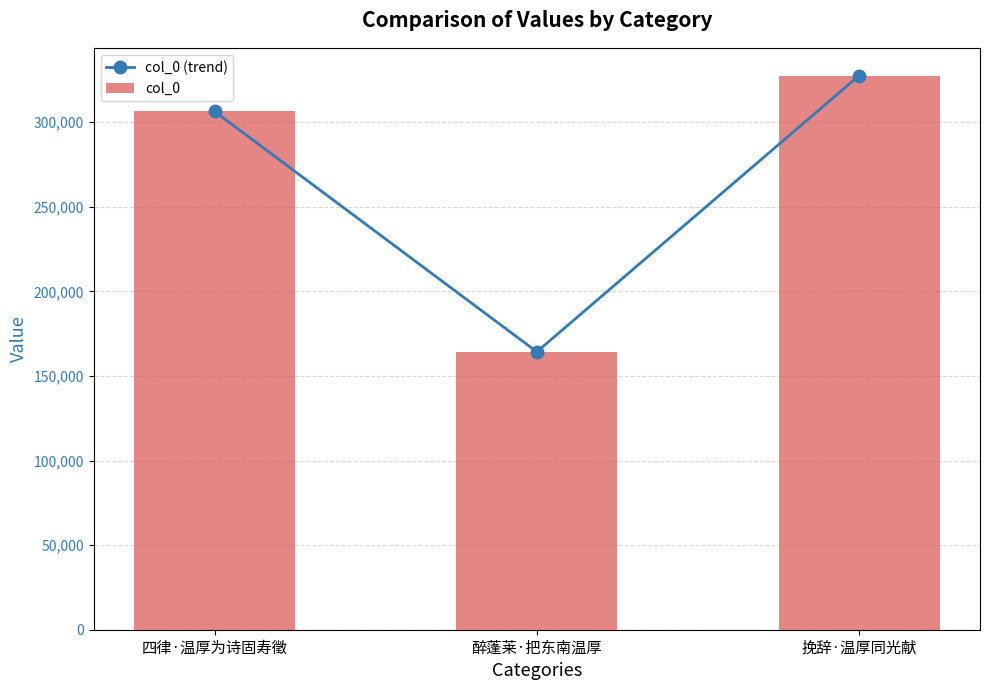

How many data points in col_0 are less than 306403?

1